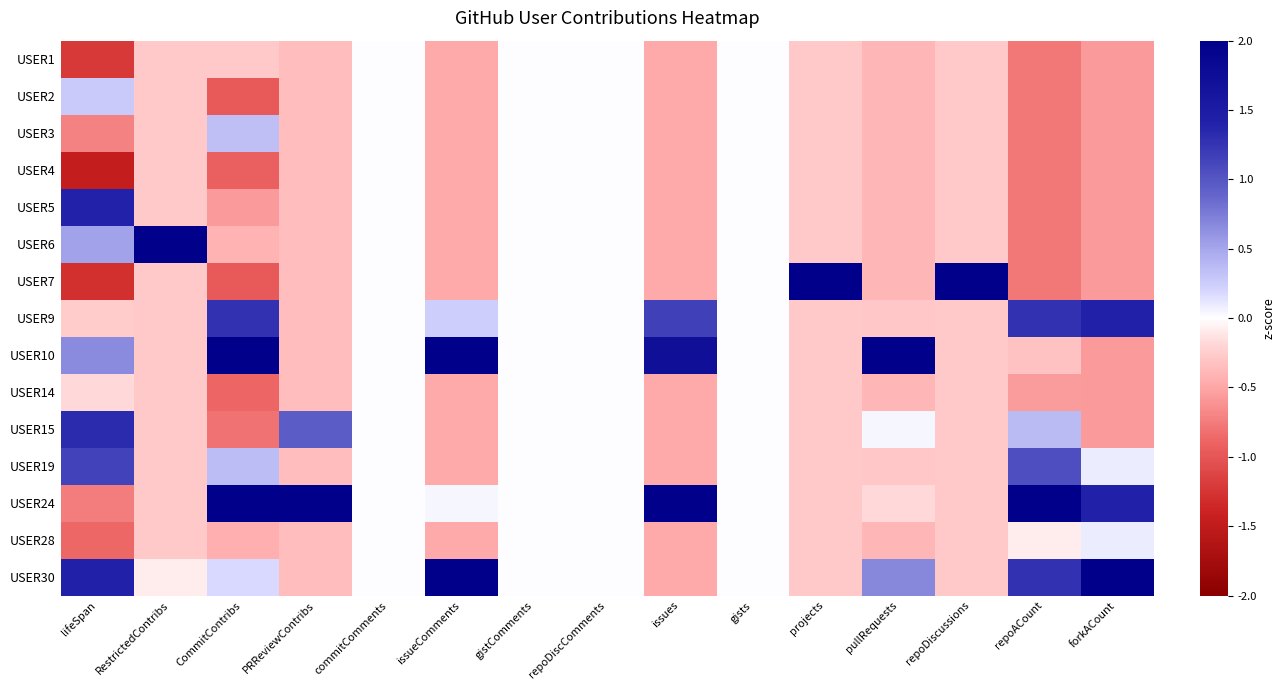

Reading right to left, list all the values displayed in this chart.

USER1: forkACount=-0.6	repoACount=-0.8	repoDiscussions=-0.3	pullRequests=-0.4	projects=-0.3	gists=0.0	issues=-0.5	repoDiscComments=0.0	gistComments=0.0	issueComments=-0.5	commitComments=0.0	PRReviewContribs=-0.3	CommitContribs=-0.3	RestrictedContribs=-0.3	lifeSpan=-1.2
USER2: forkACount=-0.6	repoACount=-0.8	repoDiscussions=-0.3	pullRequests=-0.4	projects=-0.3	gists=0.0	issues=-0.5	repoDiscComments=0.0	gistComments=0.0	issueComments=-0.5	commitComments=0.0	PRReviewContribs=-0.3	CommitContribs=-1.0	RestrictedContribs=-0.3	lifeSpan=0.3
USER3: forkACount=-0.6	repoACount=-0.8	repoDiscussions=-0.3	pullRequests=-0.4	projects=-0.3	gists=0.0	issues=-0.5	repoDiscComments=0.0	gistComments=0.0	issueComments=-0.5	commitComments=0.0	PRReviewContribs=-0.3	CommitContribs=0.3	RestrictedContribs=-0.3	lifeSpan=-0.7
USER4: forkACount=-0.6	repoACount=-0.8	repoDiscussions=-0.3	pullRequests=-0.4	projects=-0.3	gists=0.0	issues=-0.5	repoDiscComments=0.0	gistComments=0.0	issueComments=-0.5	commitComments=0.0	PRReviewContribs=-0.3	CommitContribs=-0.9	RestrictedContribs=-0.3	lifeSpan=-1.5
USER5: forkACount=-0.6	repoACount=-0.8	repoDiscussions=-0.3	pullRequests=-0.4	projects=-0.3	gists=0.0	issues=-0.5	repoDiscComments=0.0	gistComments=0.0	issueComments=-0.5	commitComments=0.0	PRReviewContribs=-0.3	CommitContribs=-0.6	RestrictedContribs=-0.3	lifeSpan=1.4
USER6: forkACount=-0.6	repoACount=-0.8	repoDiscussions=-0.3	pullRequests=-0.4	projects=-0.3	gists=0.0	issues=-0.5	repoDiscComments=0.0	gistComments=0.0	issueComments=-0.5	commitComments=0.0	PRReviewContribs=-0.3	CommitContribs=-0.4	RestrictedContribs=2.0	lifeSpan=0.5
USER7: forkACount=-0.6	repoACount=-0.8	repoDiscussions=2.0	pullRequests=-0.4	projects=2.0	gists=0.0	issues=-0.5	repoDiscComments=0.0	gistComments=0.0	issueComments=-0.5	commitComments=0.0	PRReviewContribs=-0.3	CommitContribs=-1.0	RestrictedContribs=-0.3	lifeSpan=-1.3
USER9: forkACount=1.4	repoACount=1.3	repoDiscussions=-0.3	pullRequests=-0.3	projects=-0.3	gists=0.0	issues=1.2	repoDiscComments=0.0	gistComments=0.0	issueComments=0.2	commitComments=0.0	PRReviewContribs=-0.3	CommitContribs=1.3	RestrictedContribs=-0.3	lifeSpan=-0.3
USER10: forkACount=-0.6	repoACount=-0.3	repoDiscussions=-0.3	pullRequests=2.0	projects=-0.3	gists=0.0	issues=1.7	repoDiscComments=0.0	gistComments=0.0	issueComments=2.0	commitComments=0.0	PRReviewContribs=-0.3	CommitContribs=2.0	RestrictedContribs=-0.3	lifeSpan=0.7
USER14: forkACount=-0.6	repoACount=-0.5	repoDiscussions=-0.3	pullRequests=-0.4	projects=-0.3	gists=0.0	issues=-0.5	repoDiscComments=0.0	gistComments=0.0	issueComments=-0.5	commitComments=0.0	PRReviewContribs=-0.3	CommitContribs=-0.9	RestrictedContribs=-0.3	lifeSpan=-0.2
USER15: forkACount=-0.6	repoACount=0.4	repoDiscussions=-0.3	pullRequests=0.0	projects=-0.3	gists=0.0	issues=-0.5	repoDiscComments=0.0	gistComments=0.0	issueComments=-0.5	commitComments=0.0	PRReviewContribs=1.0	CommitContribs=-0.8	RestrictedContribs=-0.3	lifeSpan=1.3
USER19: forkACount=0.1	repoACount=1.1	repoDiscussions=-0.3	pullRequests=-0.3	projects=-0.3	gists=0.0	issues=-0.5	repoDiscComments=0.0	gistComments=0.0	issueComments=-0.5	commitComments=0.0	PRReviewContribs=-0.3	CommitContribs=0.4	RestrictedContribs=-0.3	lifeSpan=1.2
USER24: forkACount=1.4	repoACount=2.0	repoDiscussions=-0.3	pullRequests=-0.2	projects=-0.3	gists=0.0	issues=2.0	repoDiscComments=0.0	gistComments=0.0	issueComments=0.0	commitComments=0.0	PRReviewContribs=2.0	CommitContribs=2.0	RestrictedContribs=-0.3	lifeSpan=-0.7
USER28: forkACount=0.1	repoACount=-0.1	repoDiscussions=-0.3	pullRequests=-0.4	projects=-0.3	gists=0.0	issues=-0.5	repoDiscComments=0.0	gistComments=0.0	issueComments=-0.5	commitComments=0.0	PRReviewContribs=-0.3	CommitContribs=-0.4	RestrictedContribs=-0.3	lifeSpan=-0.9
USER30: forkACount=2.0	repoACount=1.3	repoDiscussions=-0.3	pullRequests=0.7	projects=-0.3	gists=0.0	issues=-0.5	repoDiscComments=0.0	gistComments=0.0	issueComments=2.0	commitComments=0.0	PRReviewContribs=-0.3	CommitContribs=0.2	RestrictedContribs=-0.1	lifeSpan=1.4